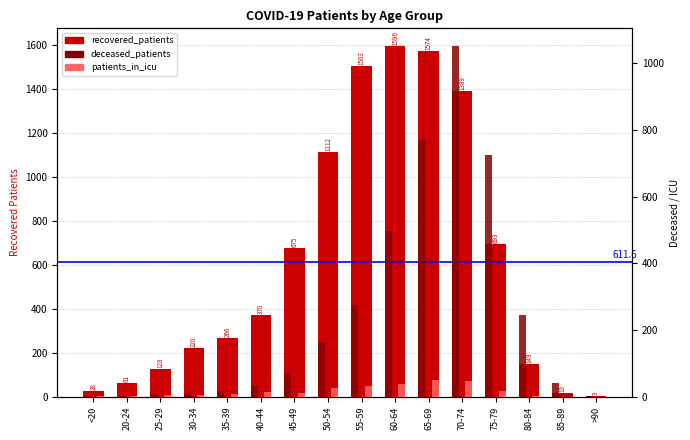

At 25-29, list the series in order from smallest to largest.

patients_in_icu, deceased_patients, recovered_patients